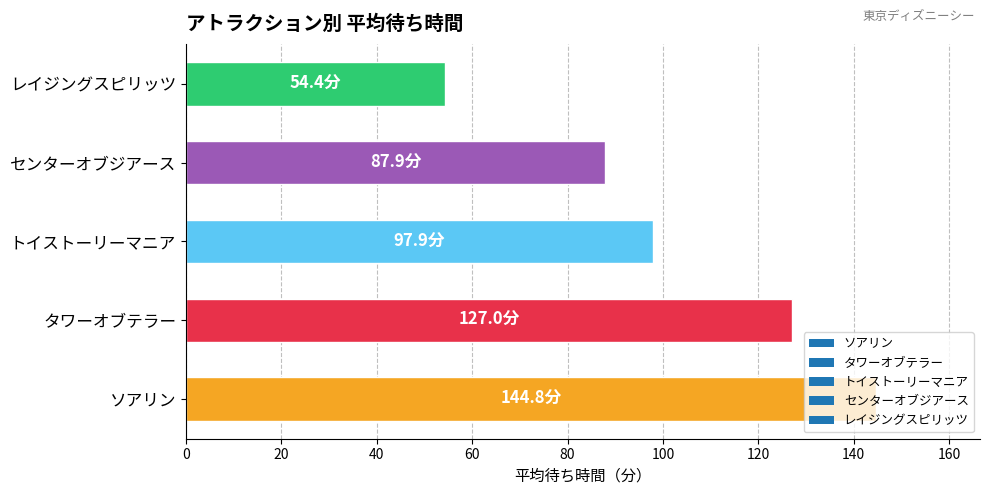

What is the approximate value at ソアリン?

144.8